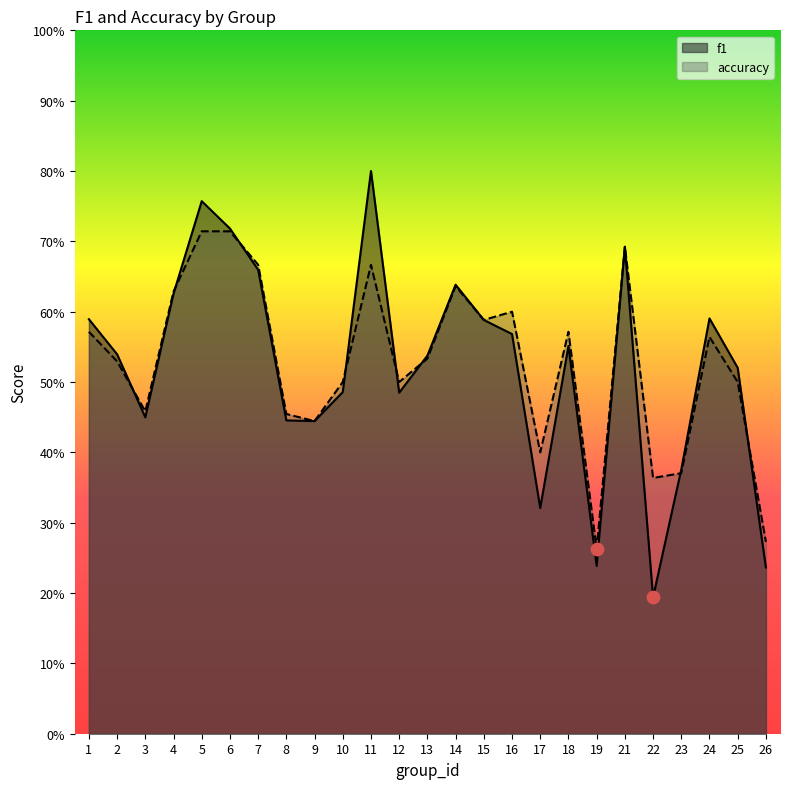

Is the value of f1 at 7 greater than the value of accuracy at 2?

Yes